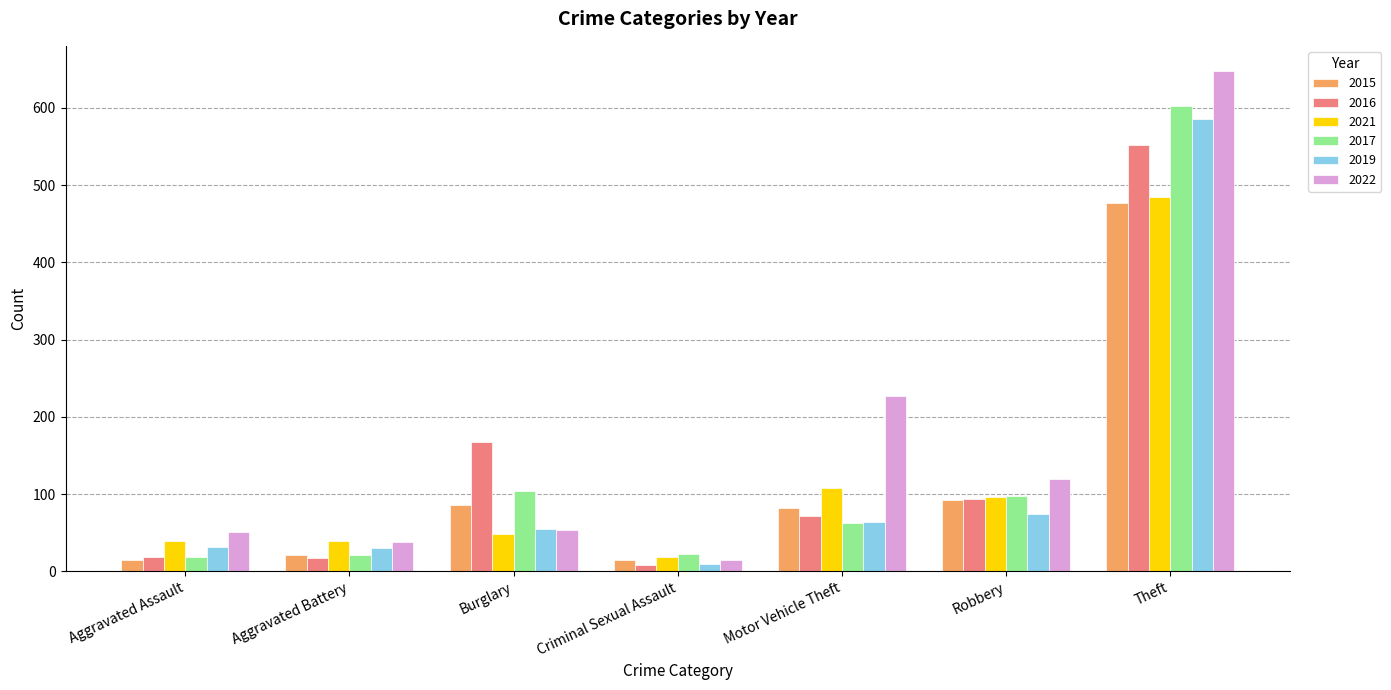

What are all the series names shown in the legend?

2015, 2016, 2021, 2017, 2019, 2022